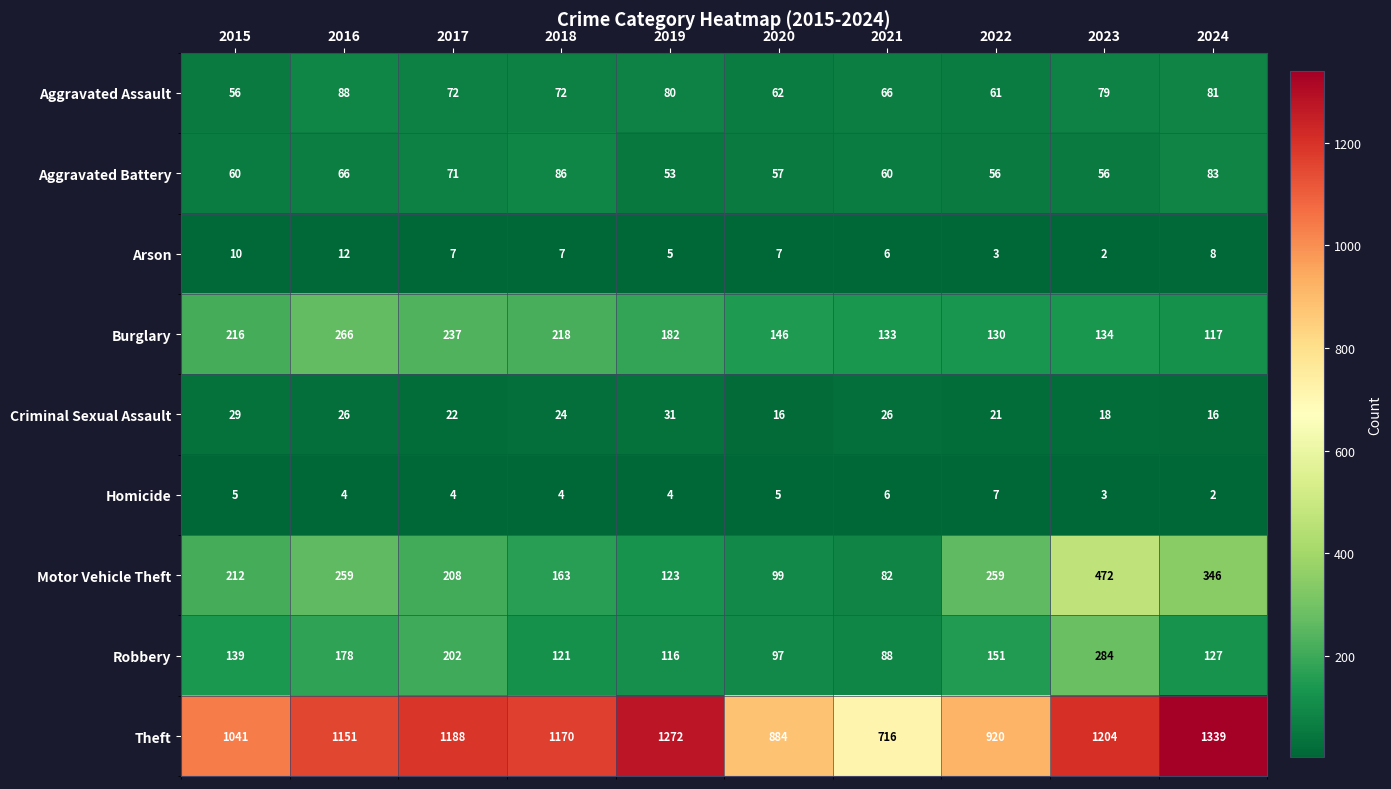

Rank the series at 2022 from highest to lowest value.

Theft, Motor Vehicle Theft, Robbery, Burglary, Aggravated Assault, Aggravated Battery, Criminal Sexual Assault, Homicide, Arson